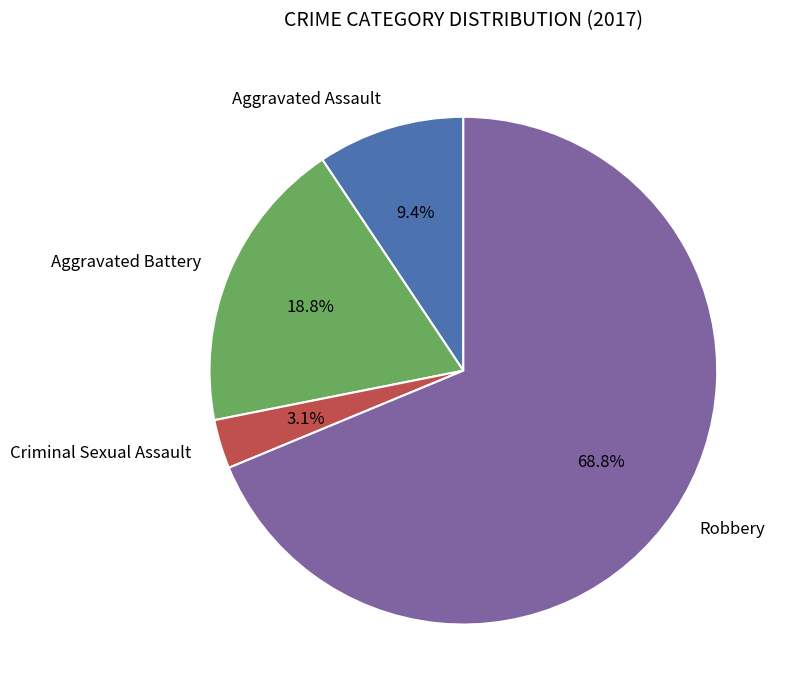

Is there a majority slice in this chart?

Yes